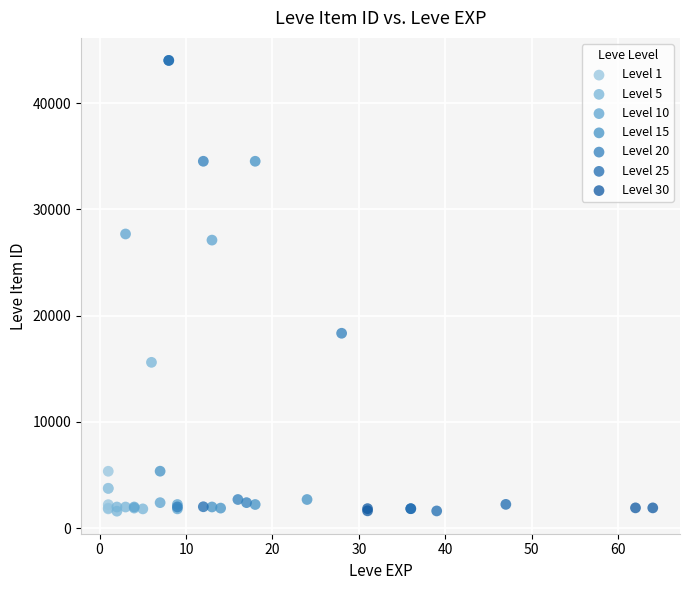

What are all the series names shown in the legend?

Level 1, Level 5, Level 10, Level 15, Level 20, Level 25, Level 30